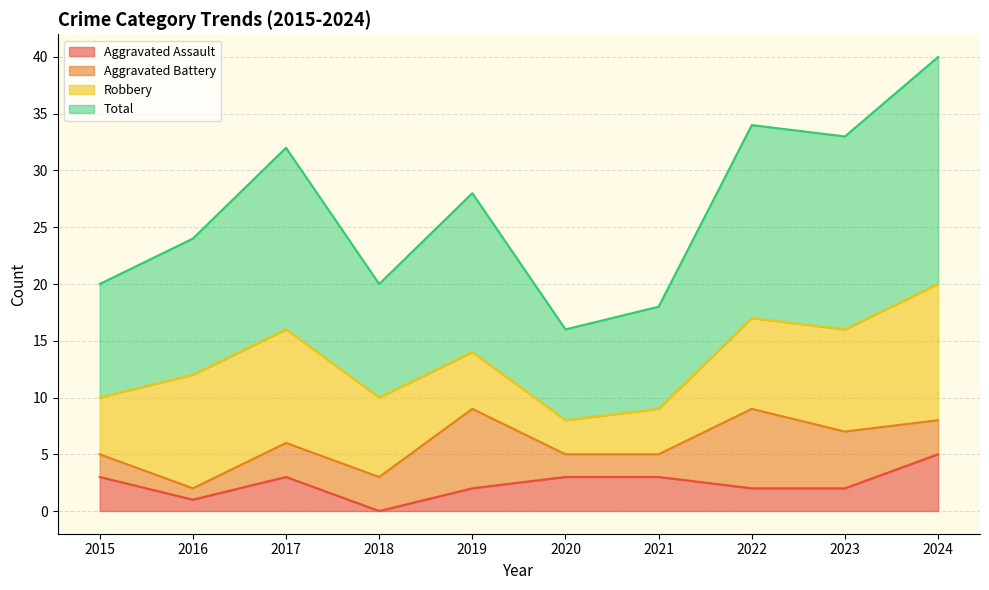

True or false: Aggravated Assault has a value of 0 at 2018.

True